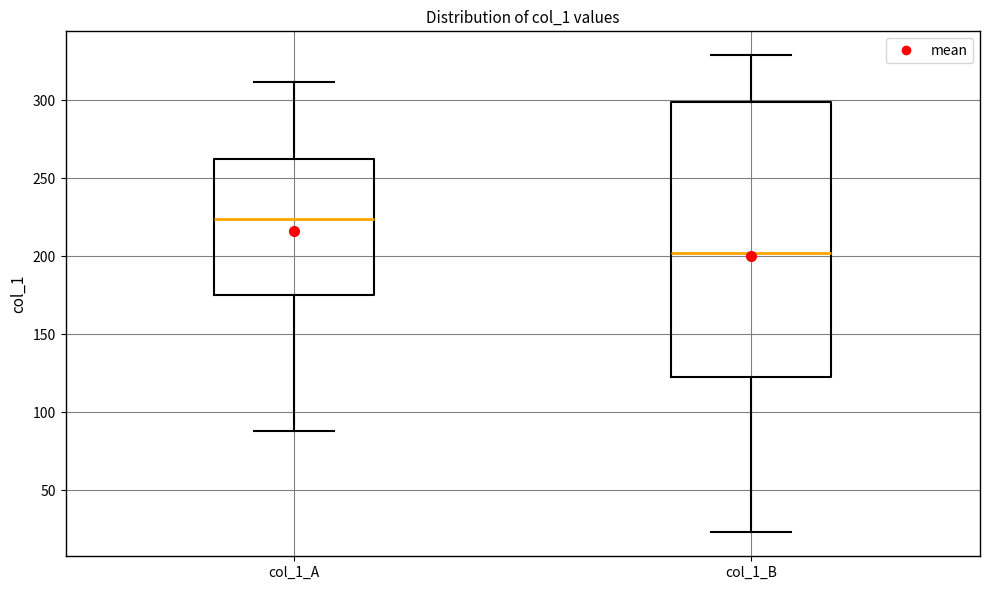

Which box's median line is the highest?

col_1_A